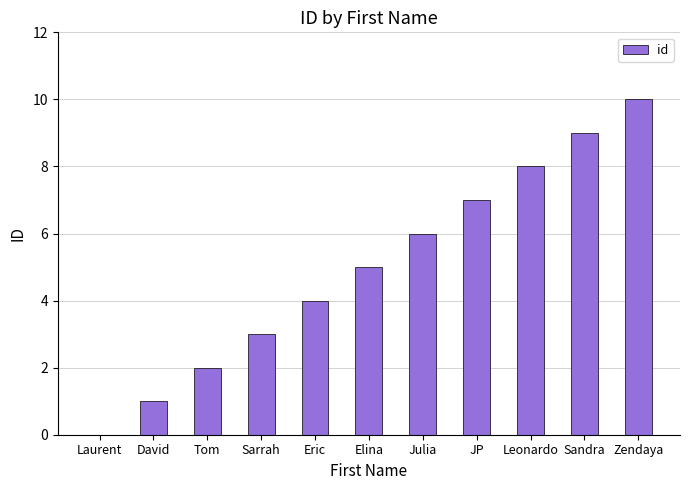

How many values are between 2 and 8?

7